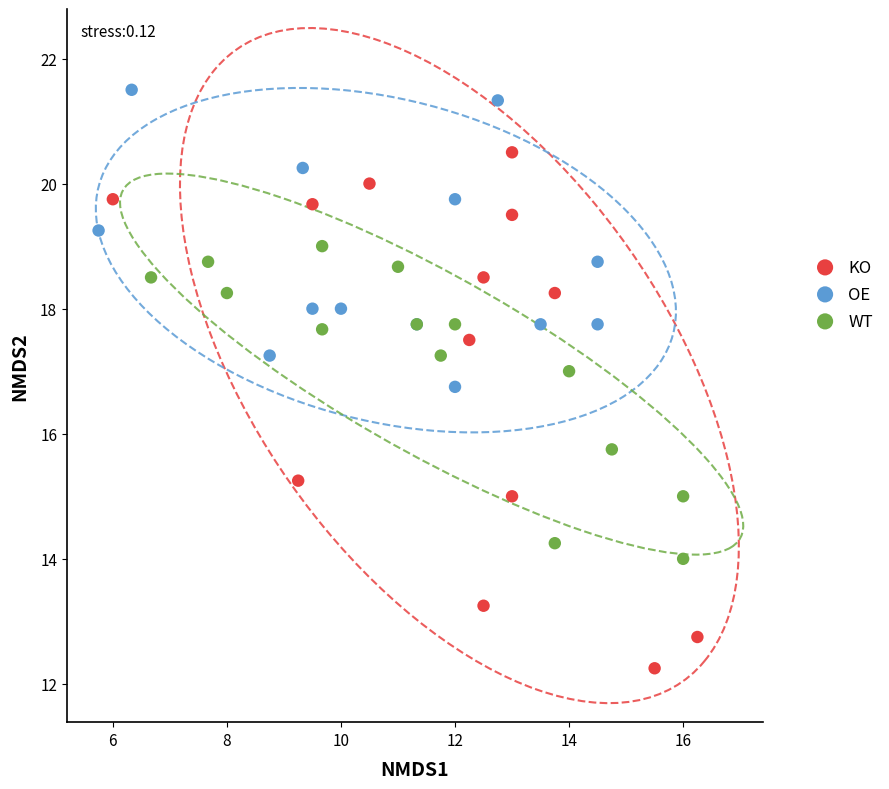

What are all the series names shown in the legend?

KO, OE, WT